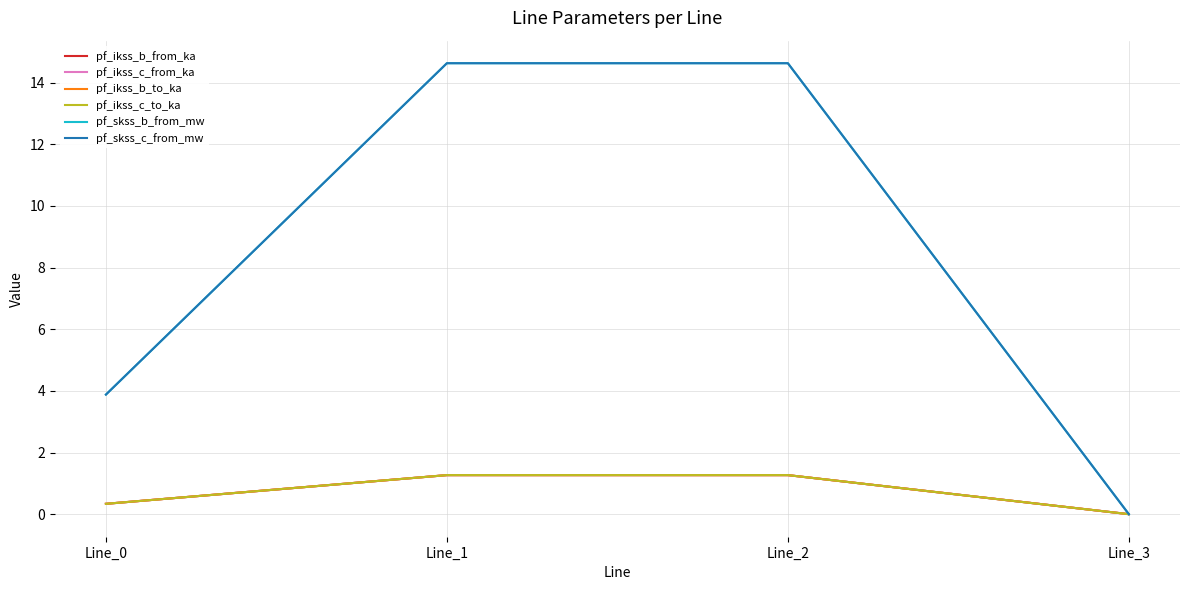

Is this an area chart (filled region under the line)?

No